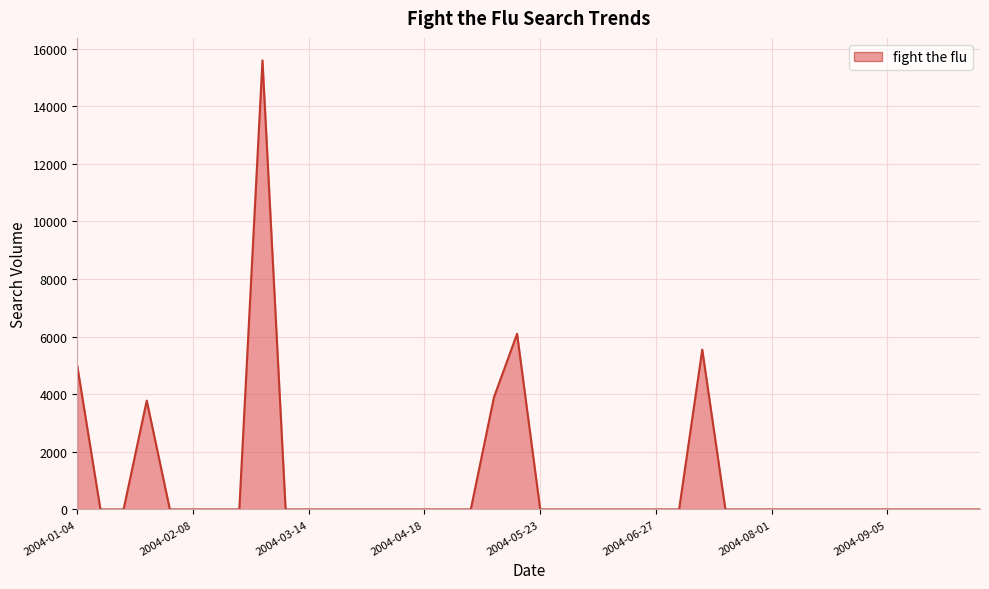

What is the difference between the maximum and minimum values?

15591.5